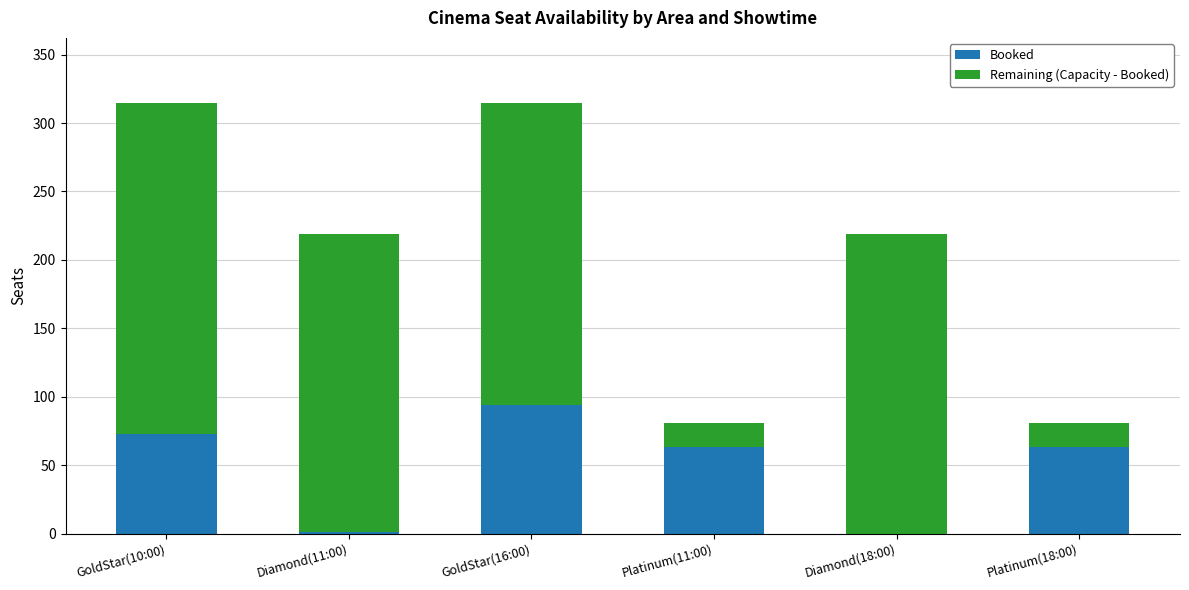

What is the highest value of the Booked series?

94